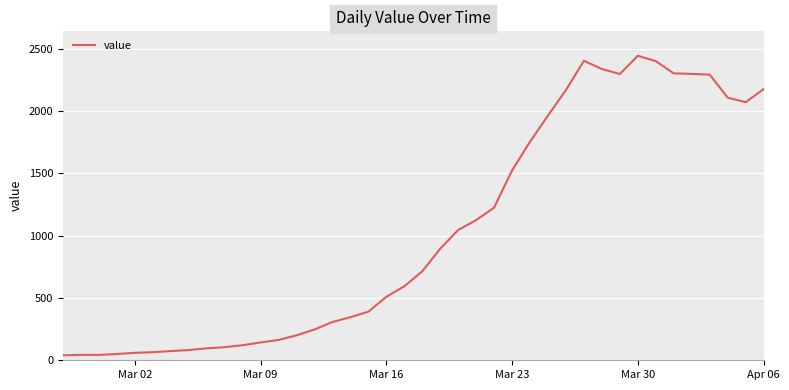

What is the maximum value shown in the chart?

2445